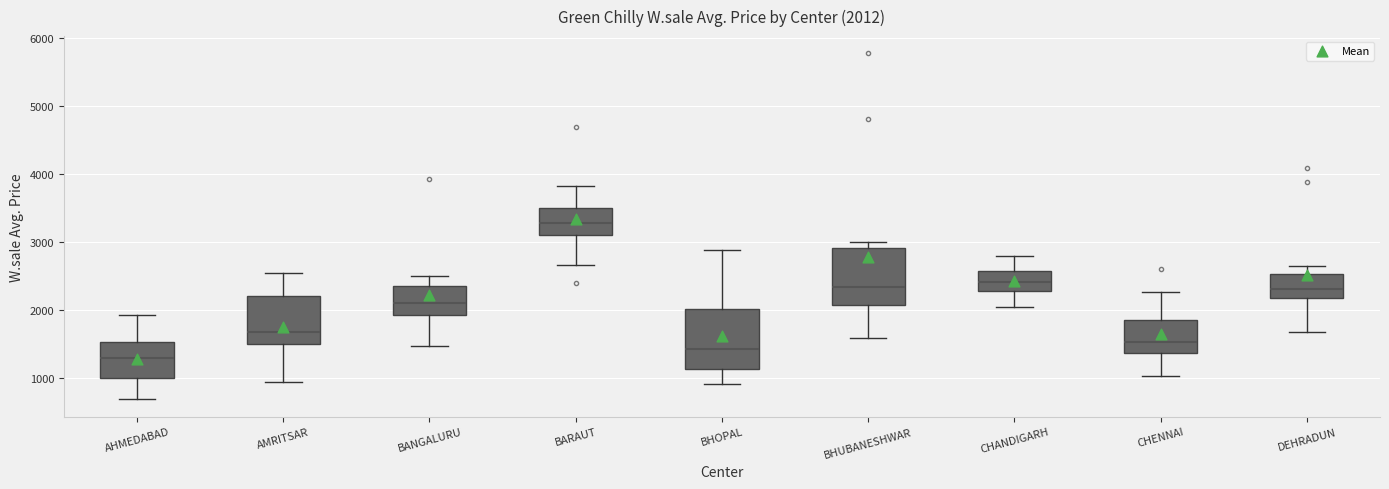

Which box's median line is the lowest?

AHMEDABAD